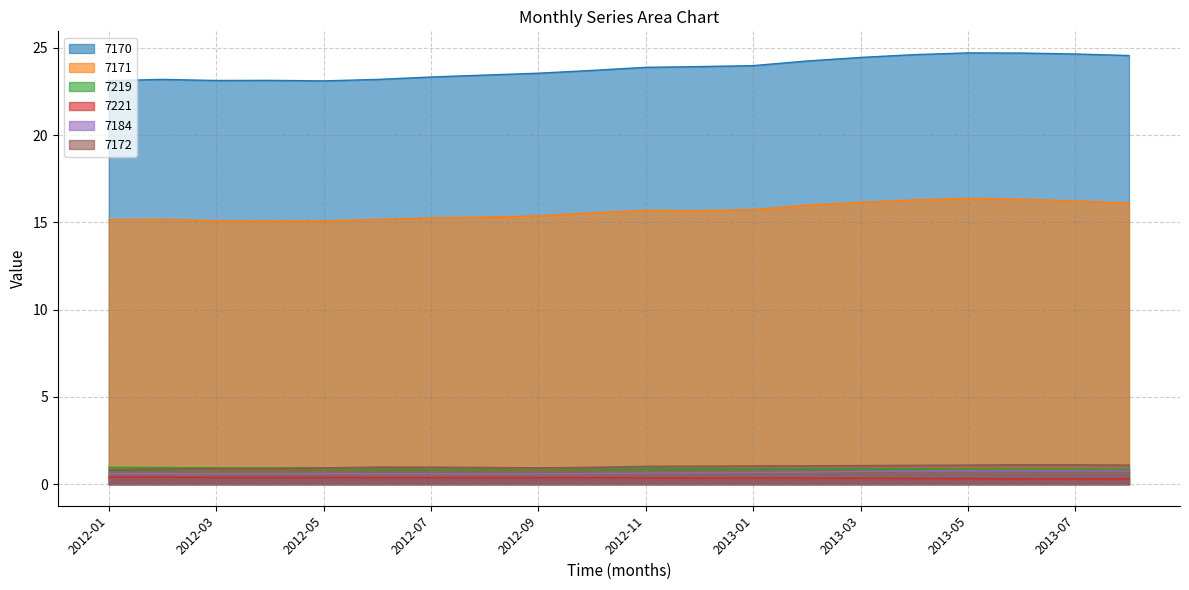

Rank the series by their maximum value, from lowest to highest.

7221, 7184, 7219, 7172, 7171, 7170